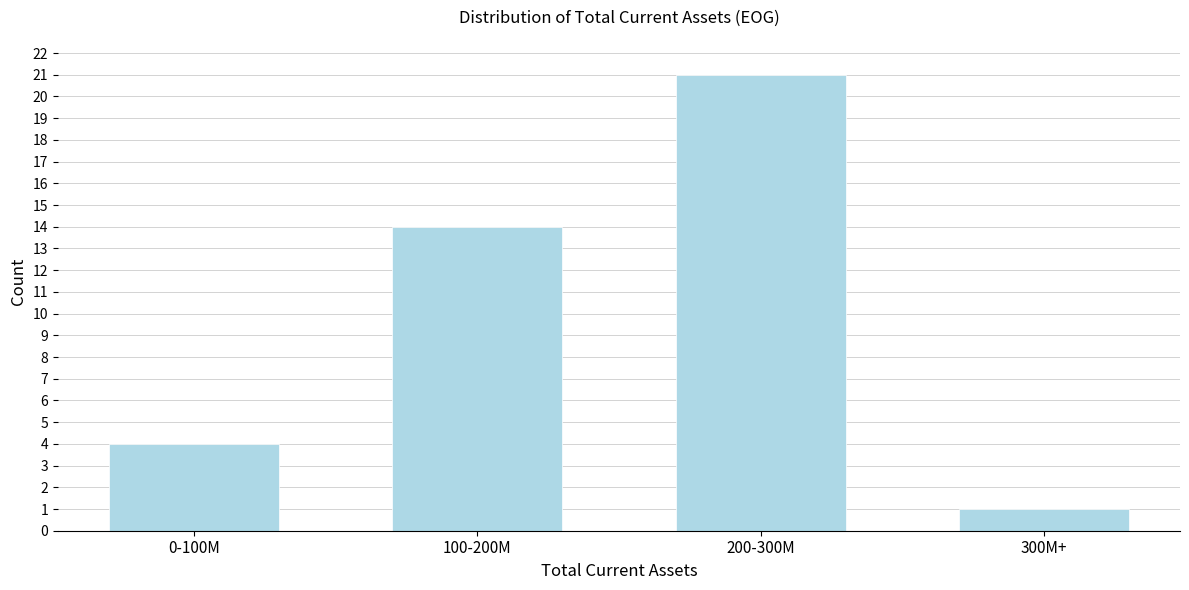

Reading left to right, list all the values displayed in this chart.

4	14	21	1